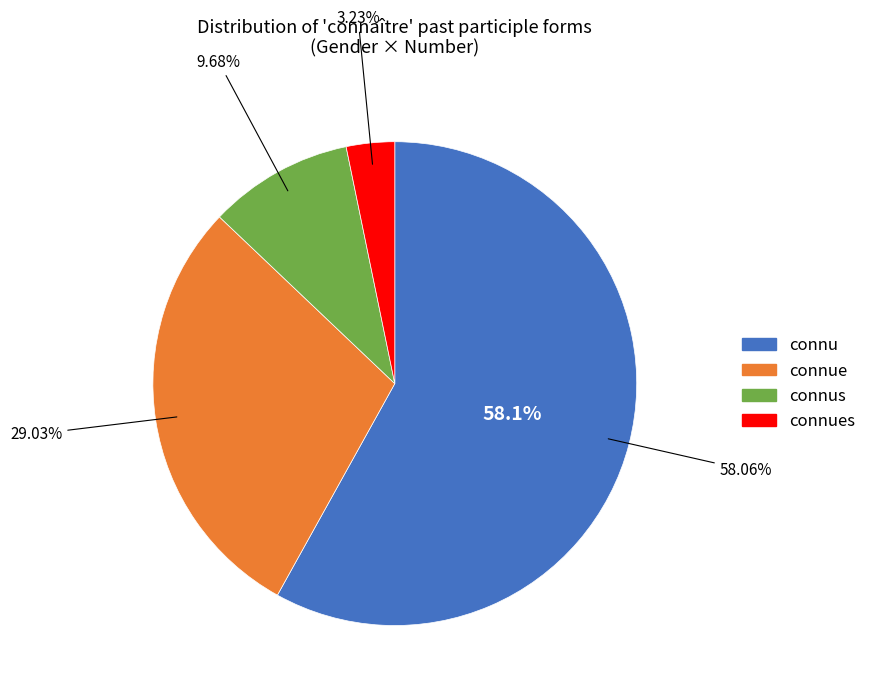

What percentage is the connues slice, to the nearest percent?

3%